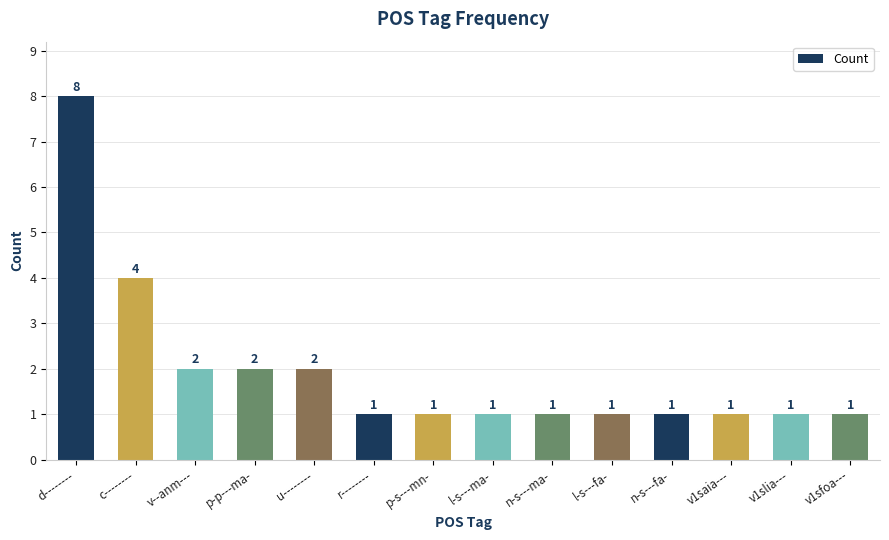

What position from the right is n-s---ma-?

6